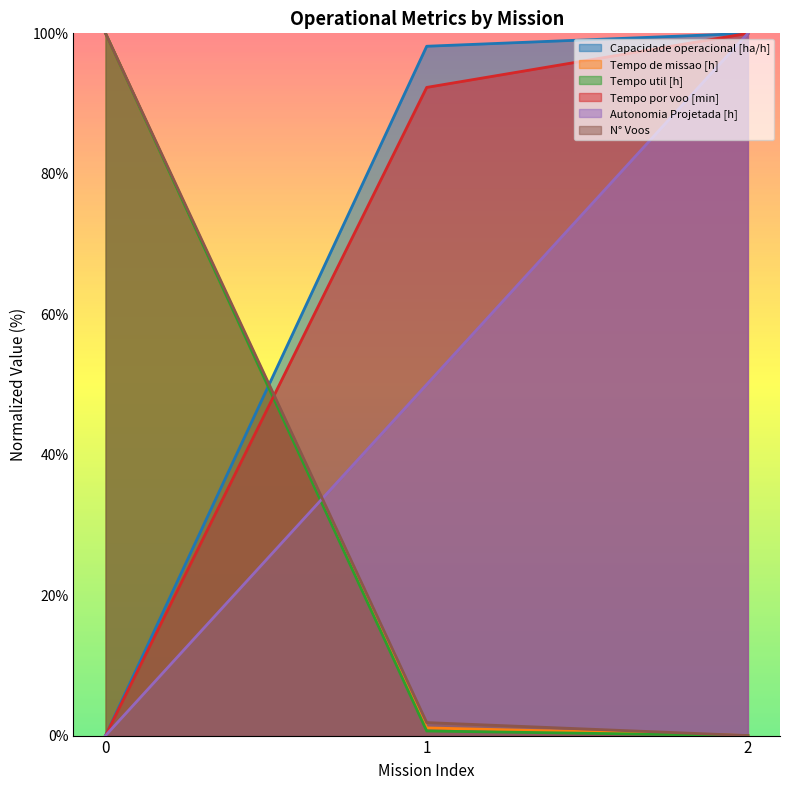

Which has a higher value, 2 or 1?

2